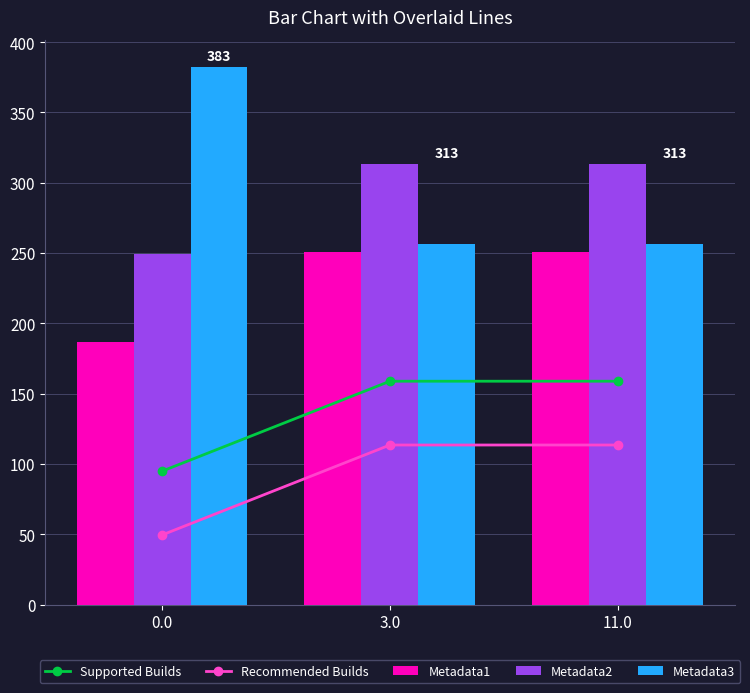

Between 3.0 and 0.0, which is larger?

3.0